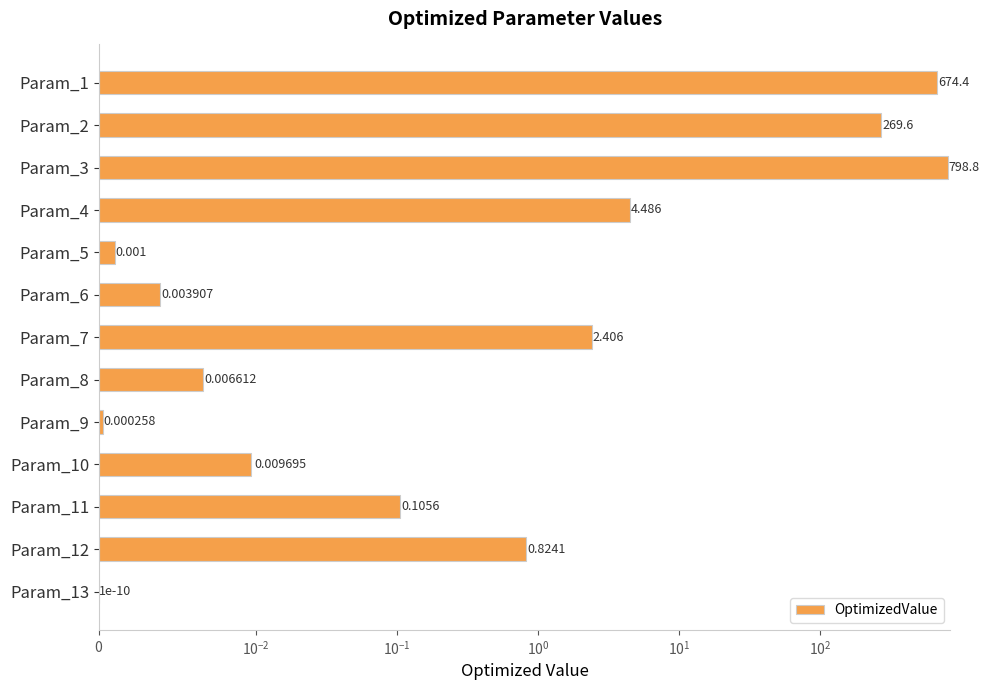

How many bars are there in total?

13